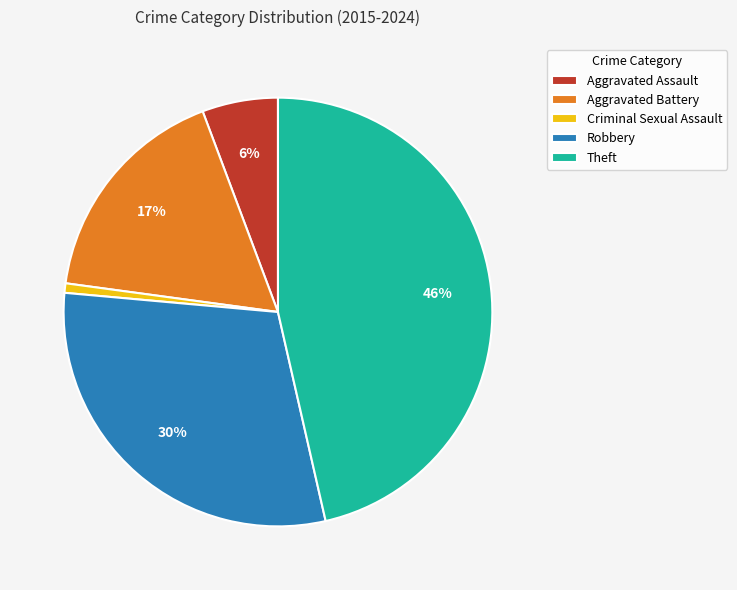

How many slices are in this pie chart?

5